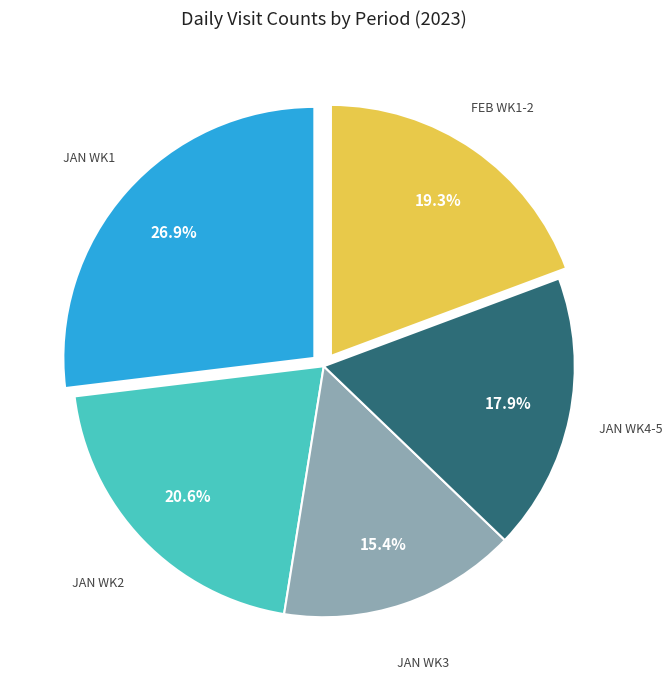

Is there a majority slice in this chart?

No